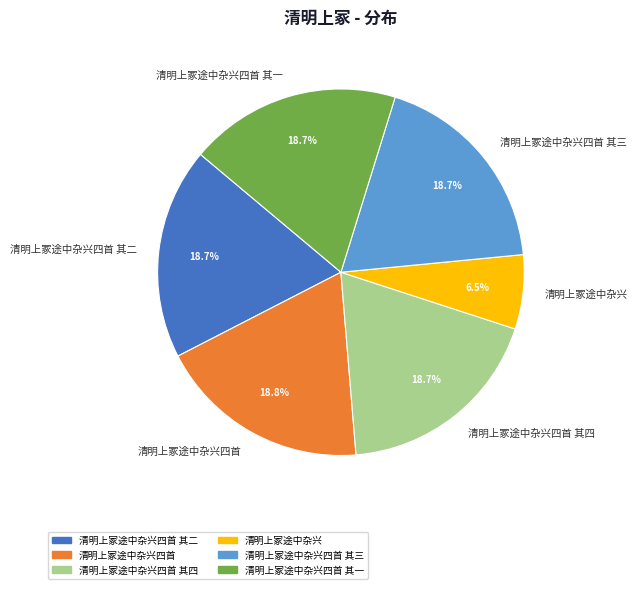

Does 清明上冢途中杂兴四首 其四 account for over 50% of the chart?

No